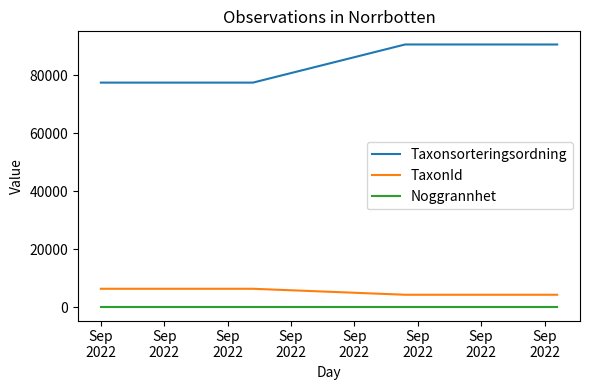

What is the highest value of the TaxonId series?

6425